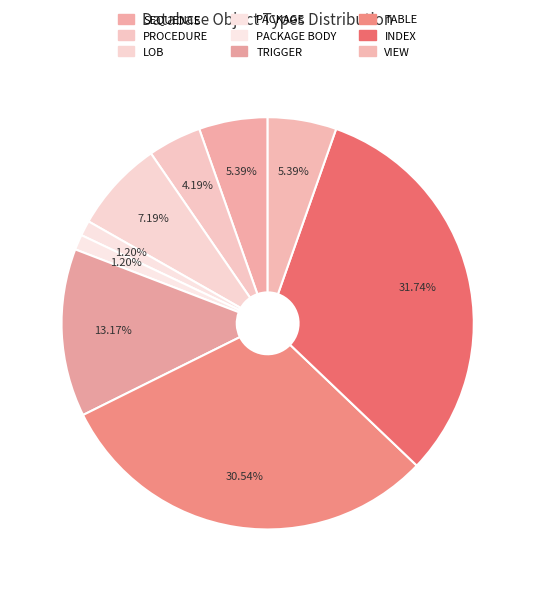

How many segments does this pie chart have?

9